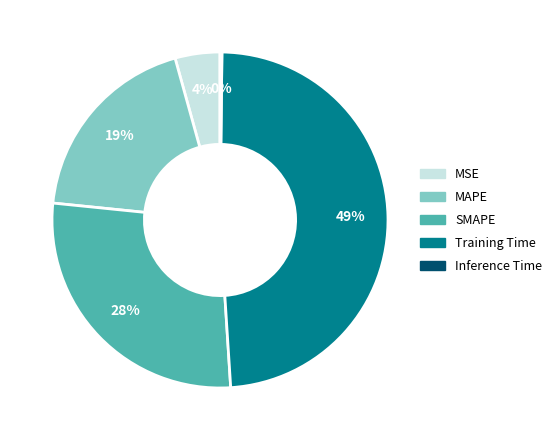

What is the largest slice in the pie chart?

Training Time